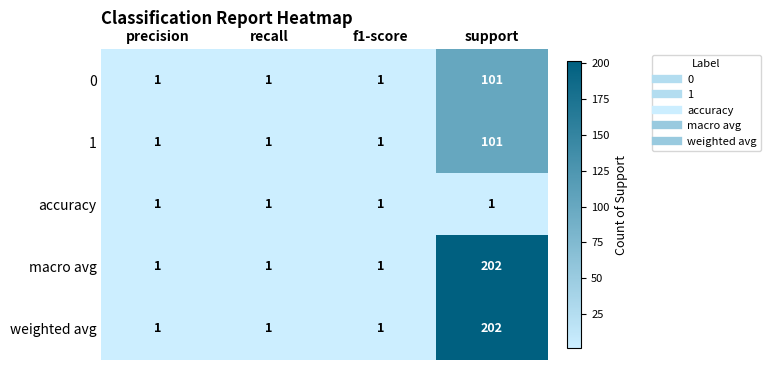

How many weighted avg values are between 1 and 202?

4